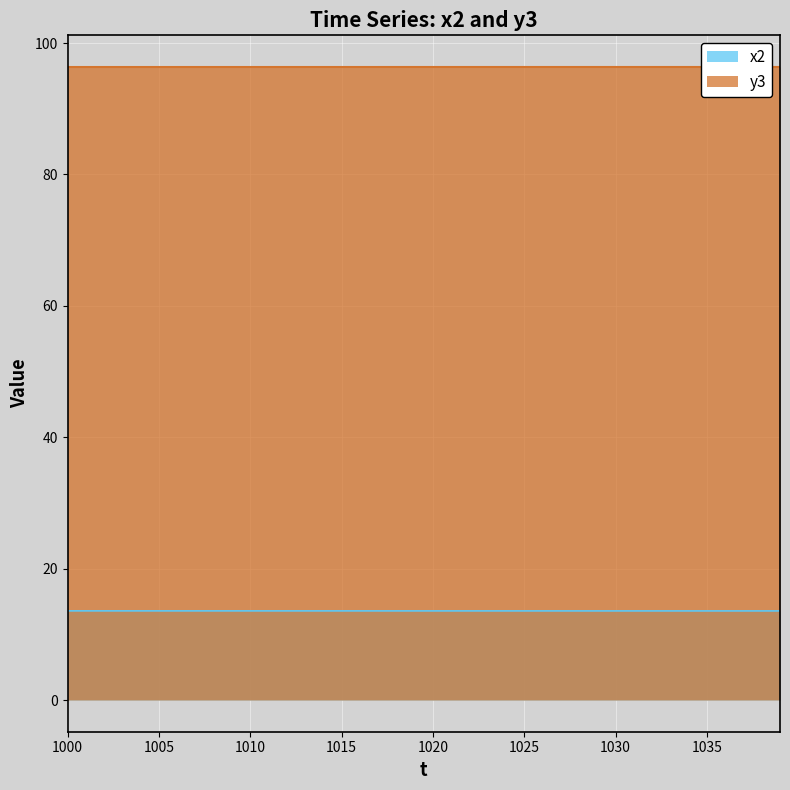

How many lines are shown in the chart?

2